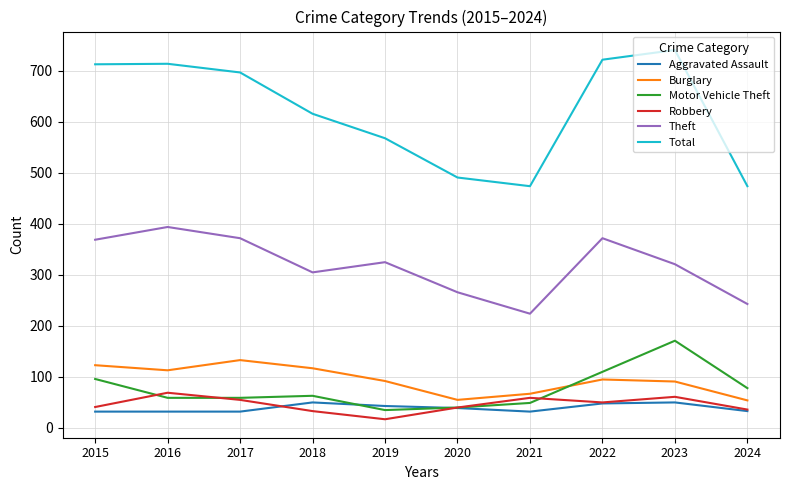

Between 2020 and 2024, which series saw the biggest shift?

Motor Vehicle Theft